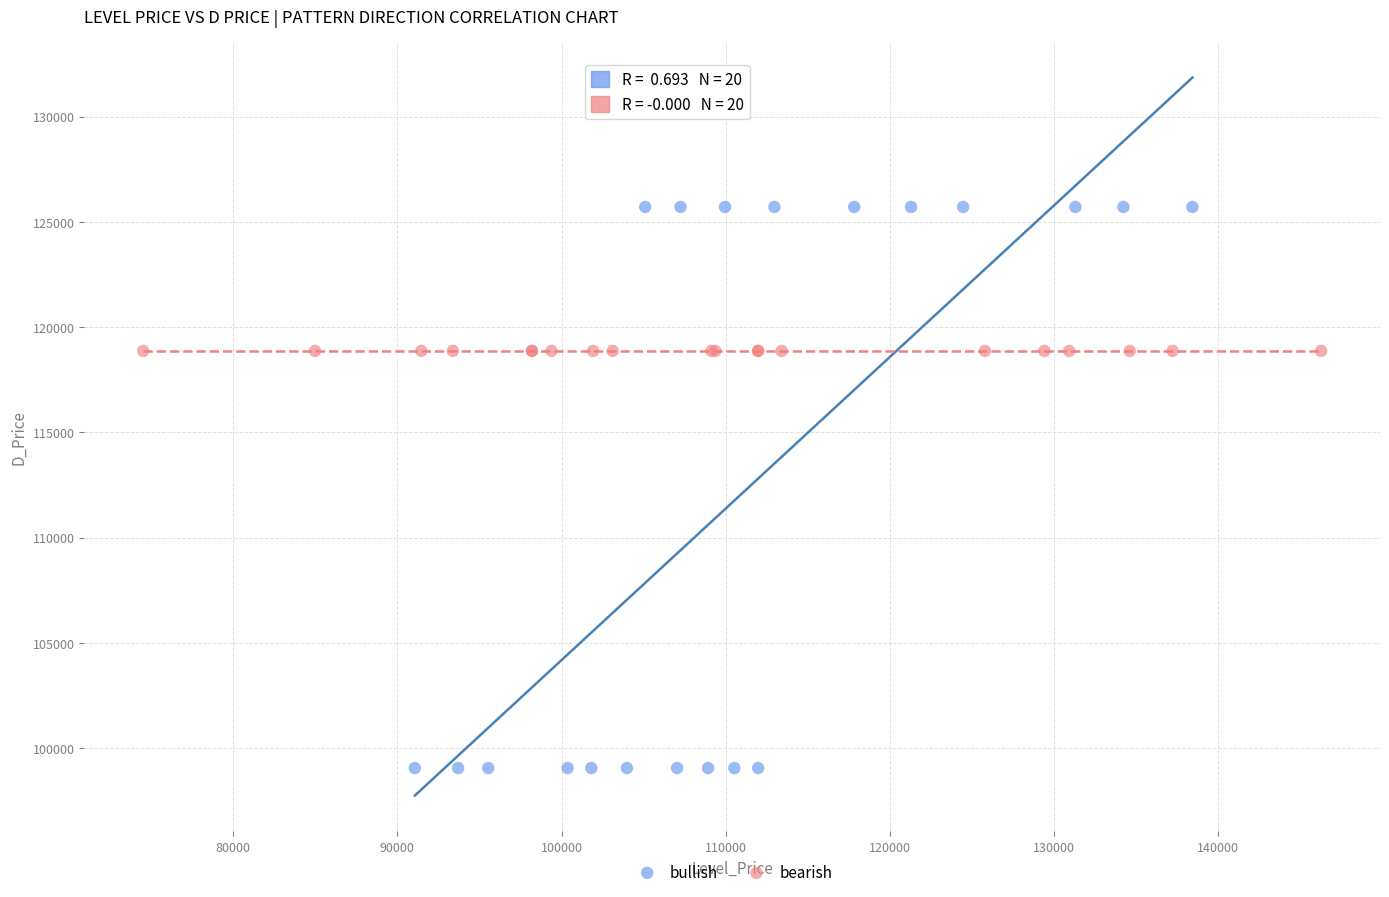

Which series reaches the minimum Y coordinate?

bullish